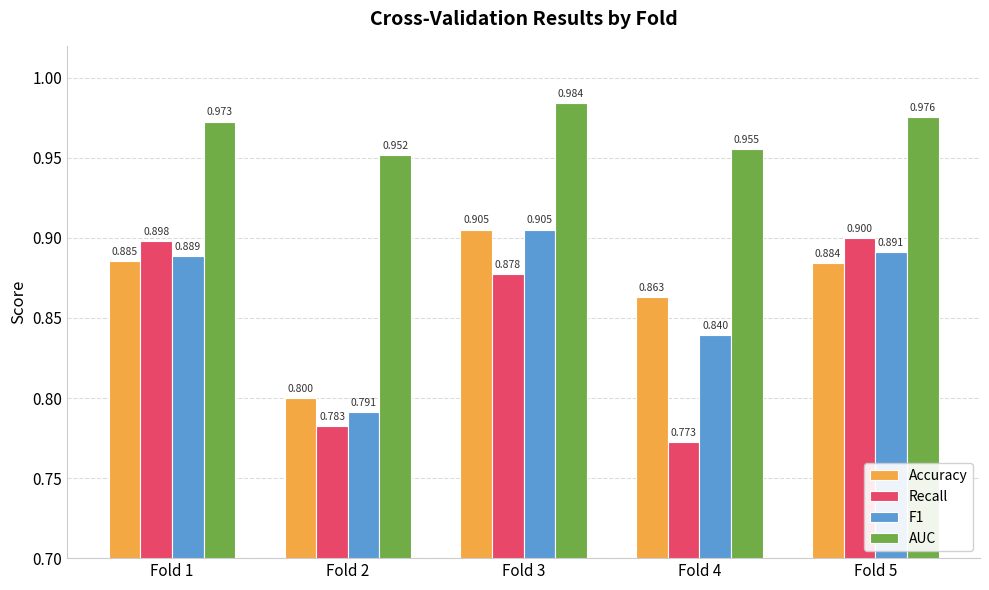

List the labels in order of Accuracy value, largest first.

Fold 3, Fold 1, Fold 5, Fold 4, Fold 2